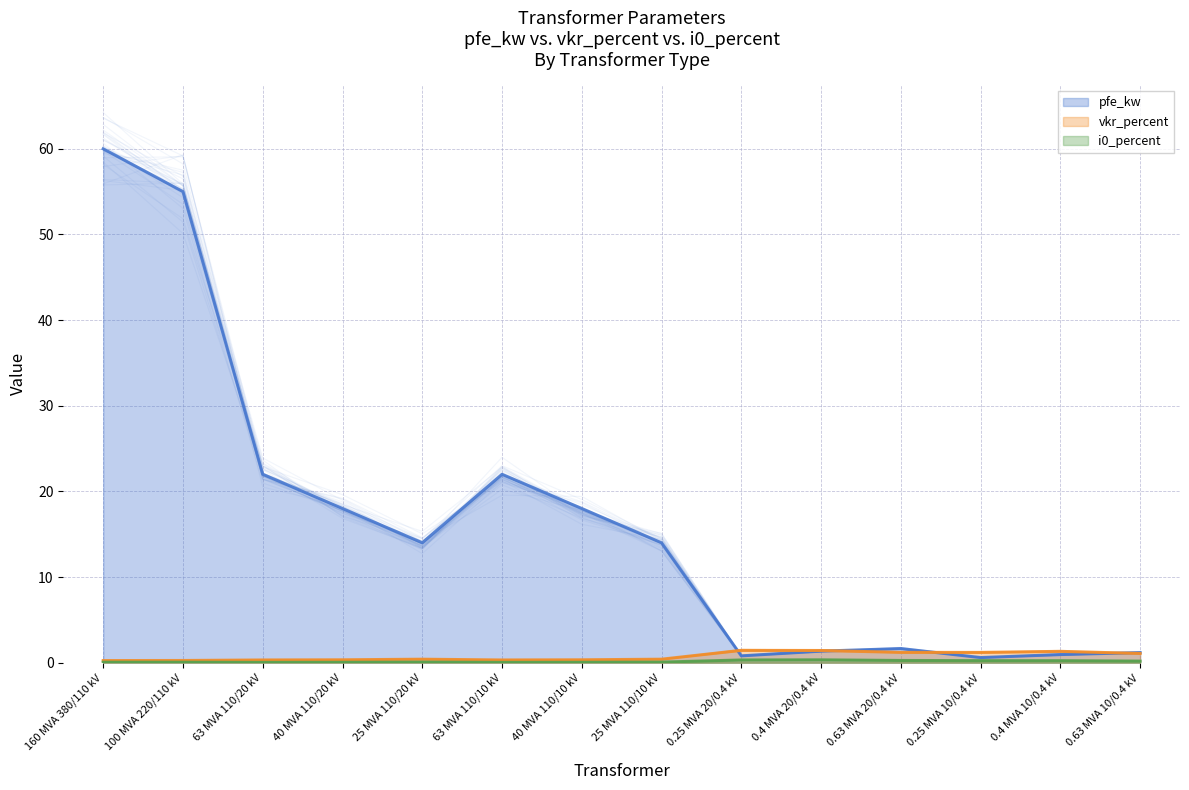

Where is the first local maximum for pfe_kw?

63 MVA 110/10 kV